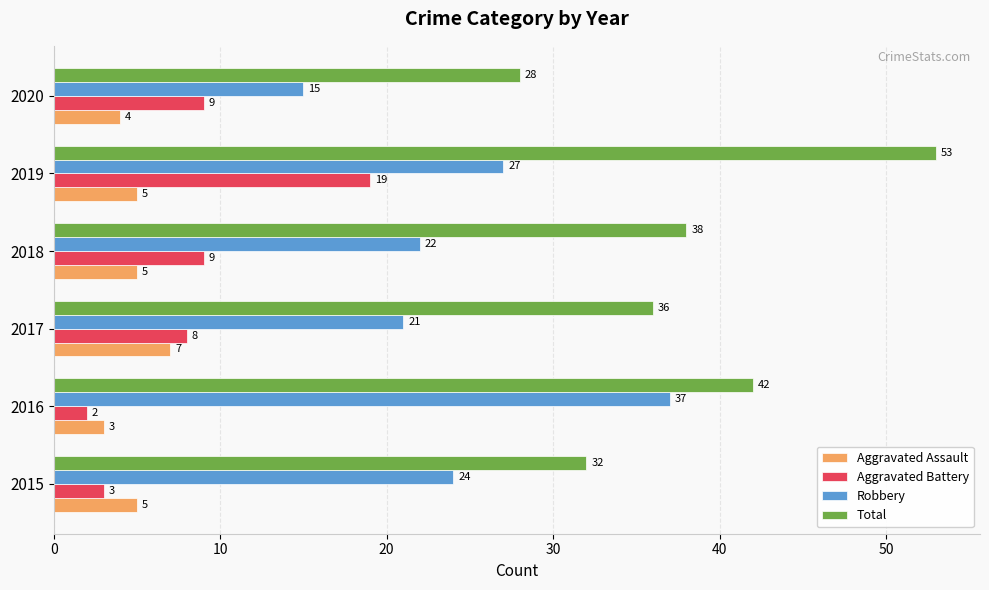

Count the Aggravated Assault values in the range 4 to 5.

4